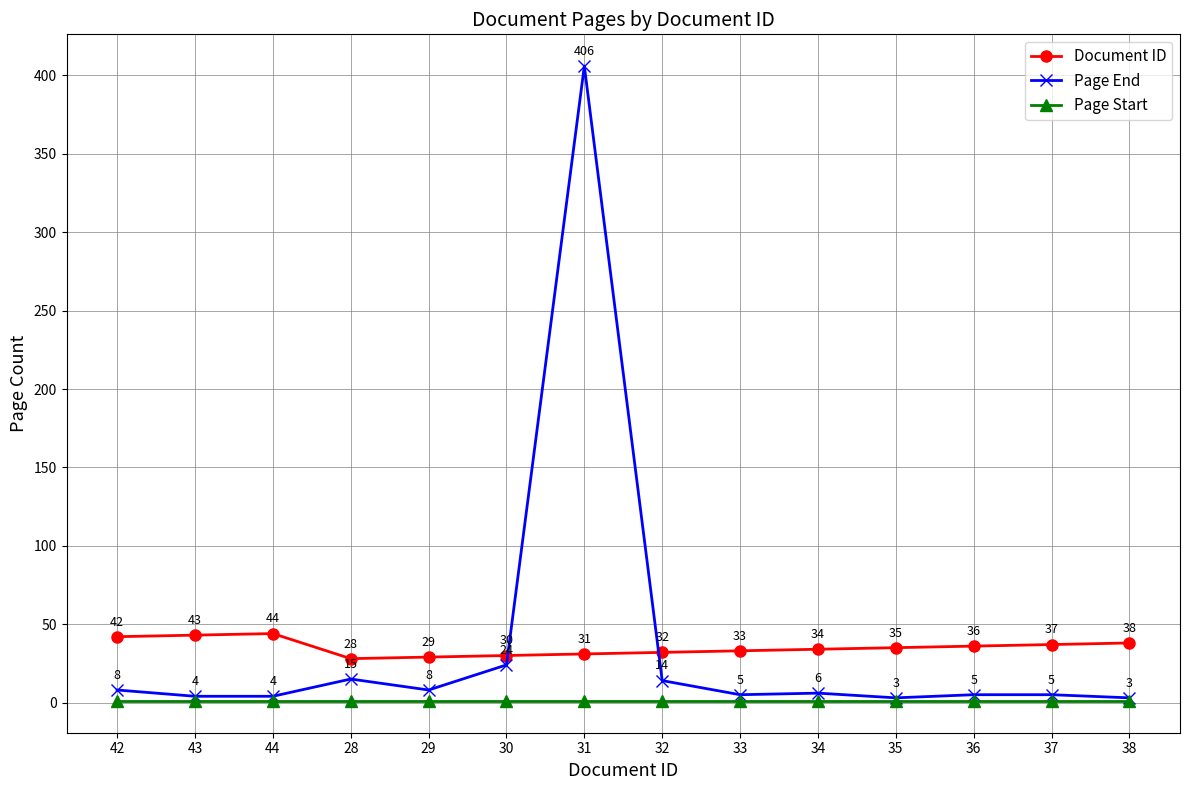

Reading right to left, what are all the values shown in this chart?

Document ID: 38	37	36	35	34	33	32	31	30	29	28	44	43	42
Page End: 3	5	5	3	6	5	14	406	24	8	15	4	4	8
Page Start: 1	1	1	1	1	1	1	1	1	1	1	1	1	1